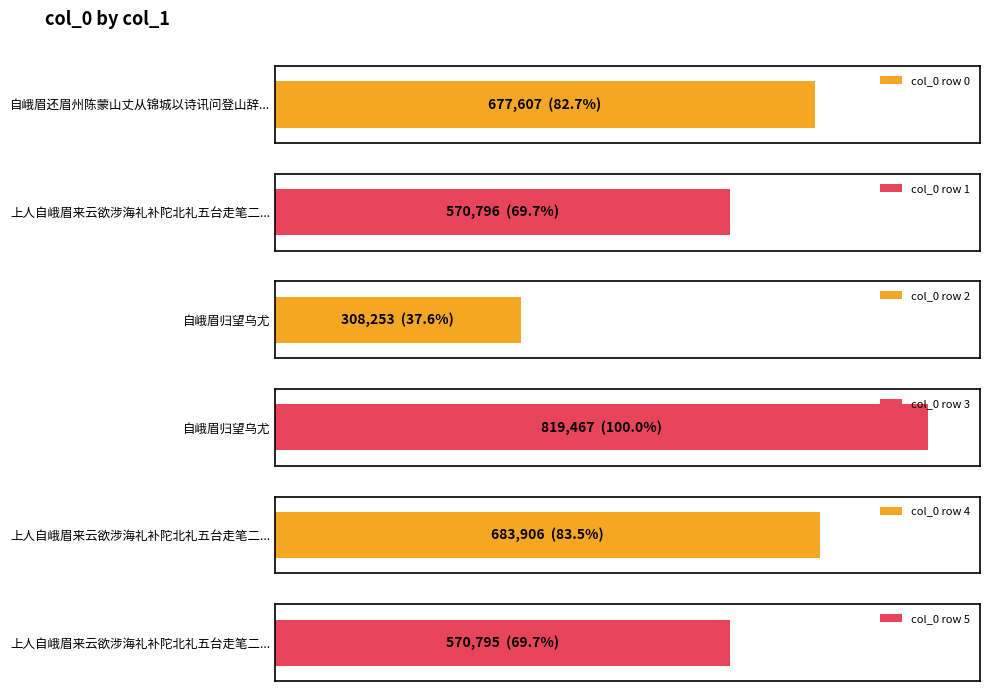

True or false: the data shows 683906 at 上人自峨眉来云欲涉海礼补陀北礼五台走笔二绝赠之.

True